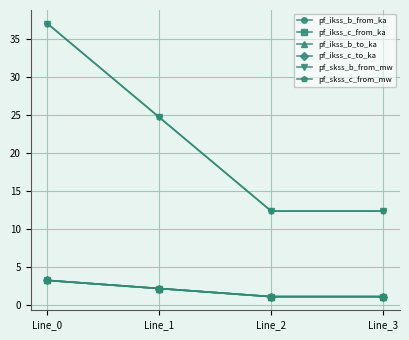

Is the value of pf_ikss_b_to_ka at Line_2 greater than the value of pf_skss_b_from_mw at Line_2?

No